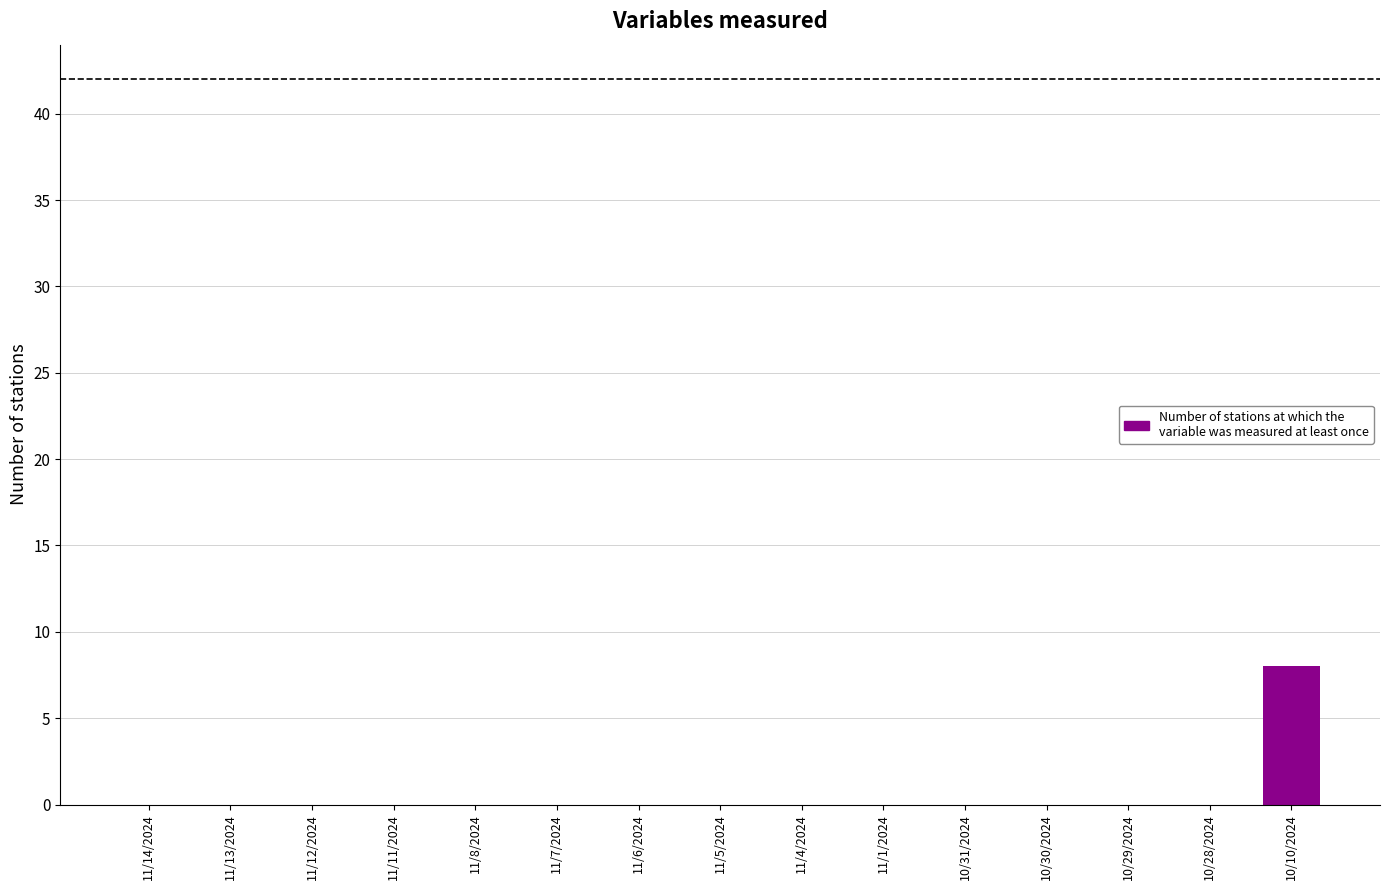

The value at 11/6/2024 is 0. True or false?

True